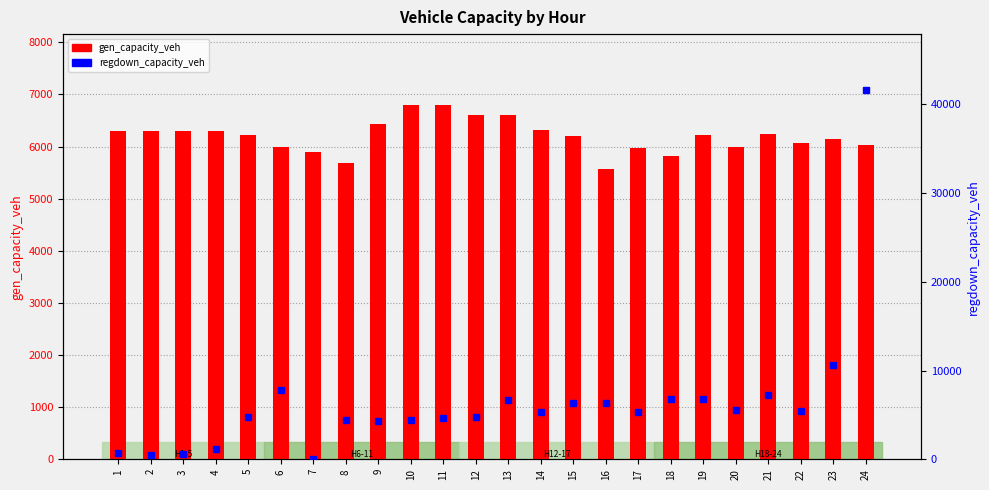

Which has a higher value, 2 or 11?

11